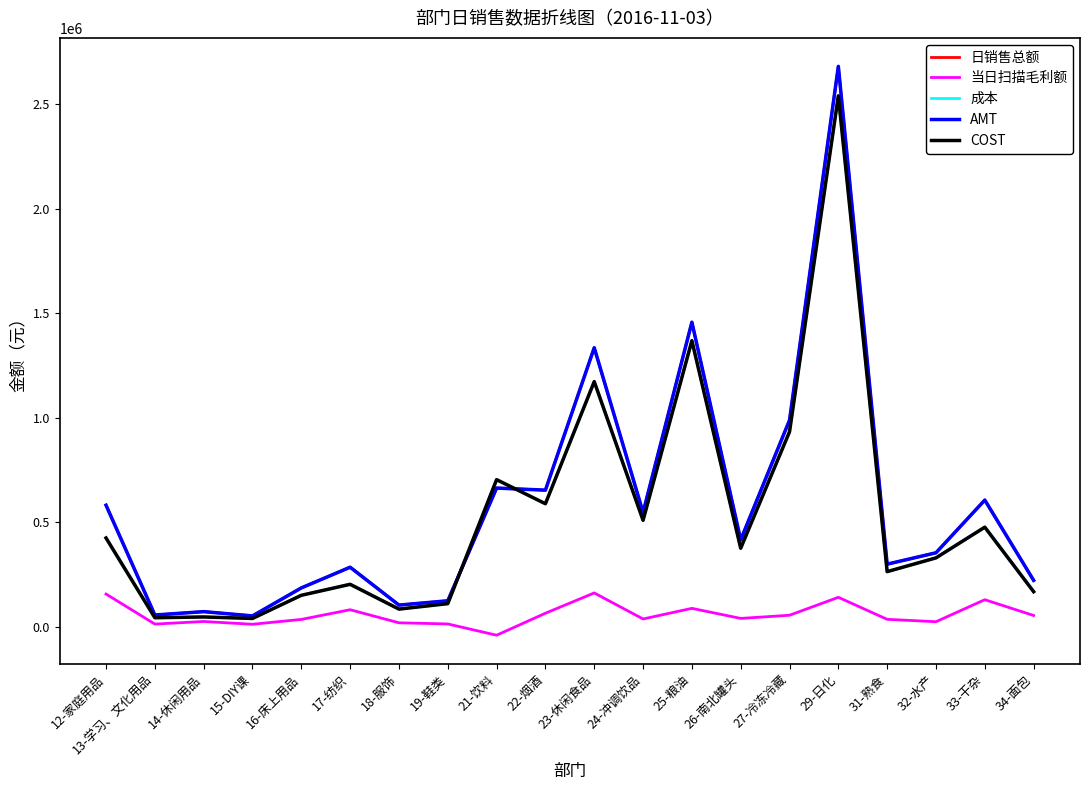

Which series has the largest range (max minus min)?

AMT